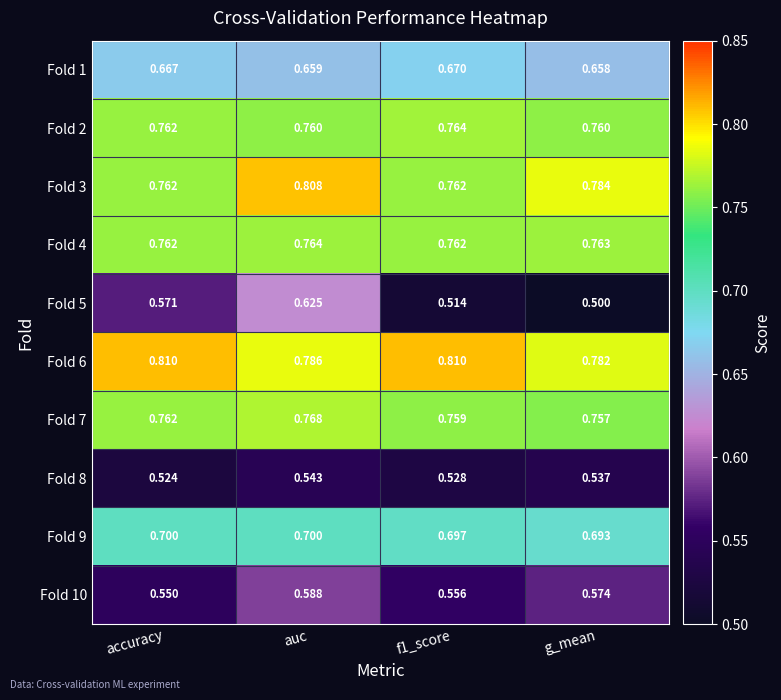

What is the spread (max minus min) of values at g_mean?

0.3